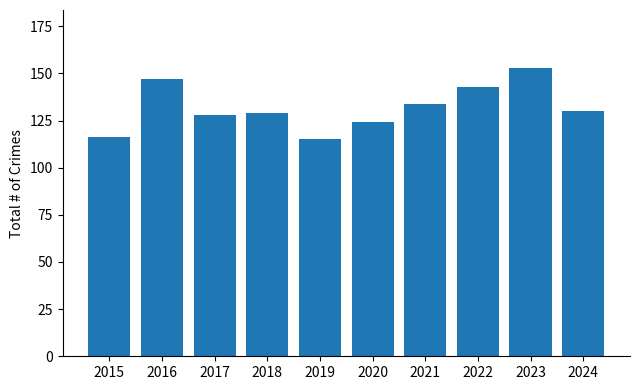

What is the difference between the second highest and second lowest values?

31